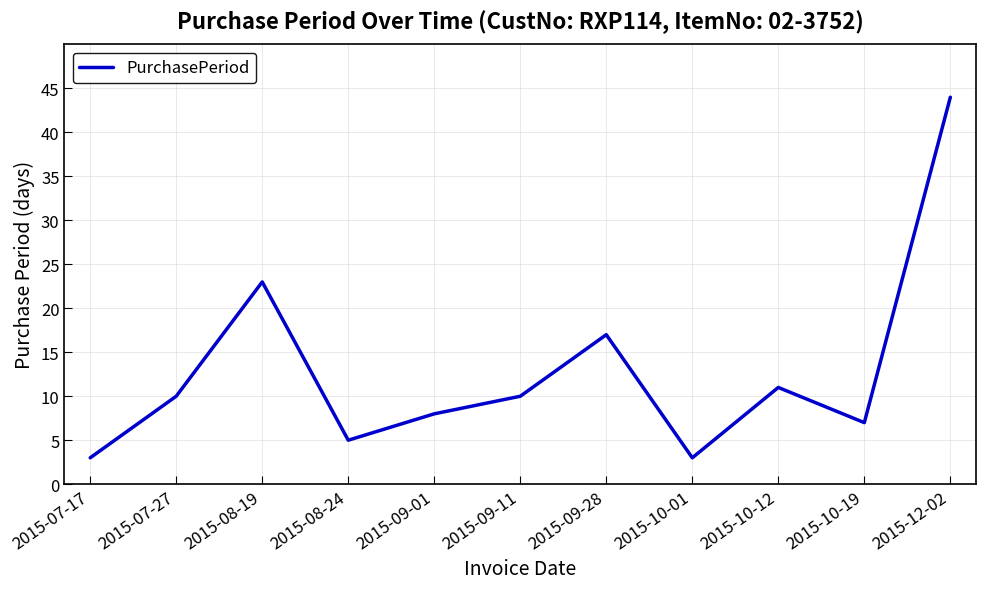

The value at 2015-07-17 is 3. True or false?

True